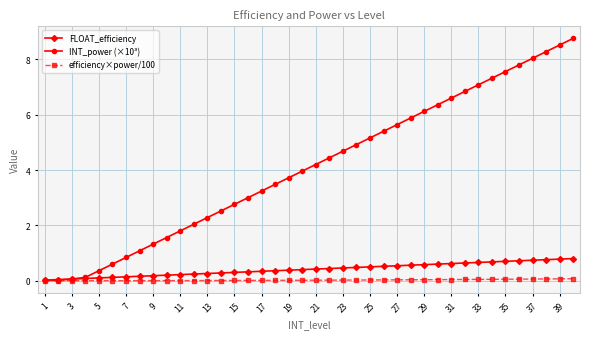

List the series in order of their peak value, lowest first.

efficiency×power/100, FLOAT_efficiency, INT_power (×10³)